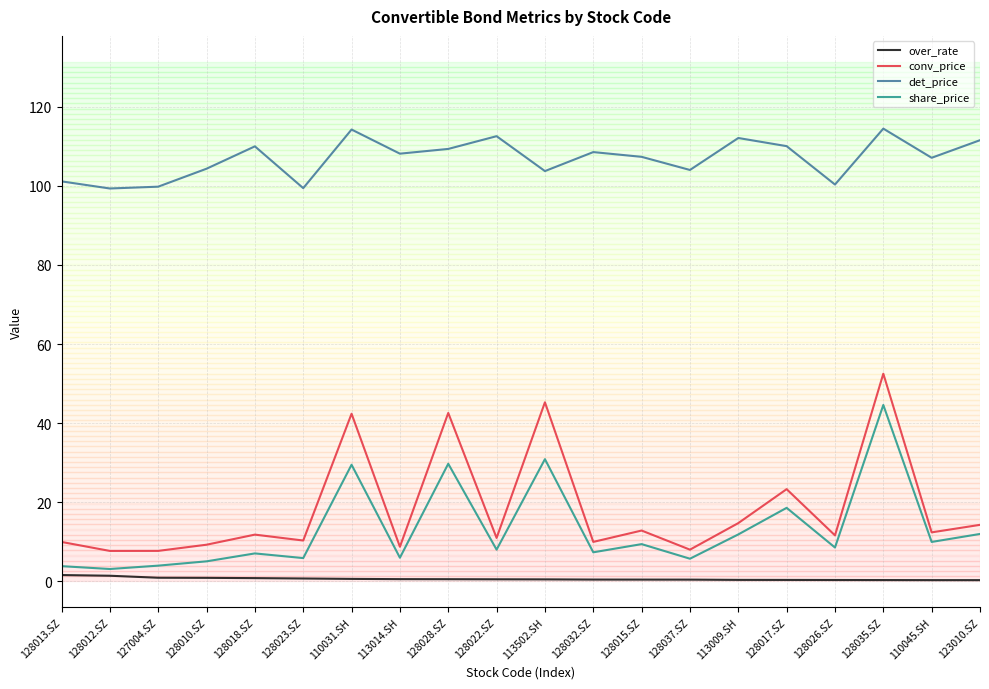

What is the sum of the det_price values at 128037.SZ and 113502.SH?

207.7